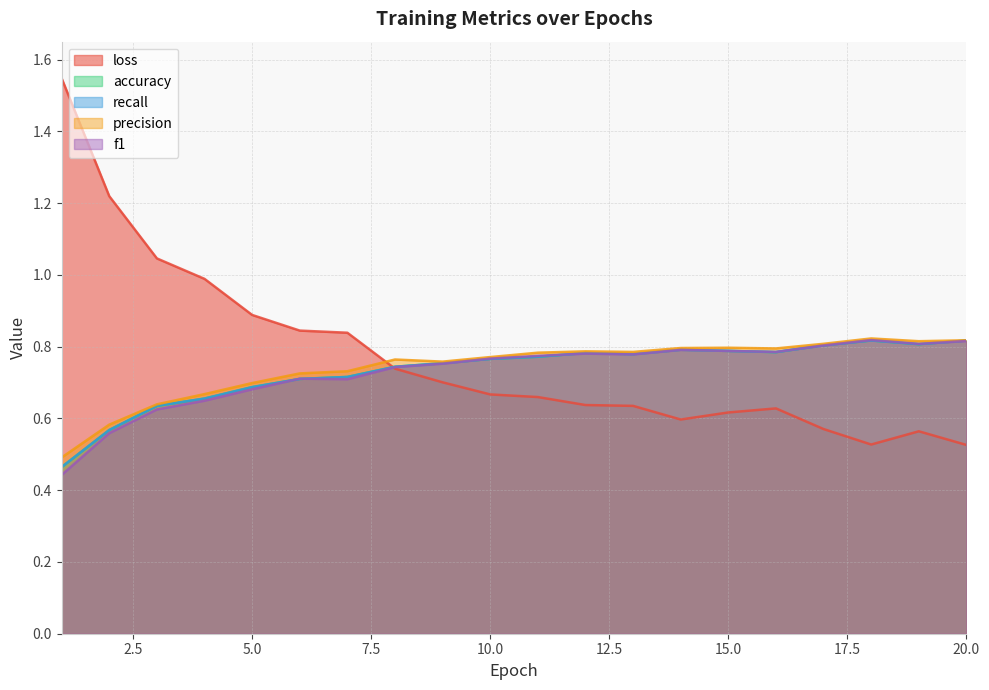

Where is recall nearest to the value 0?

1